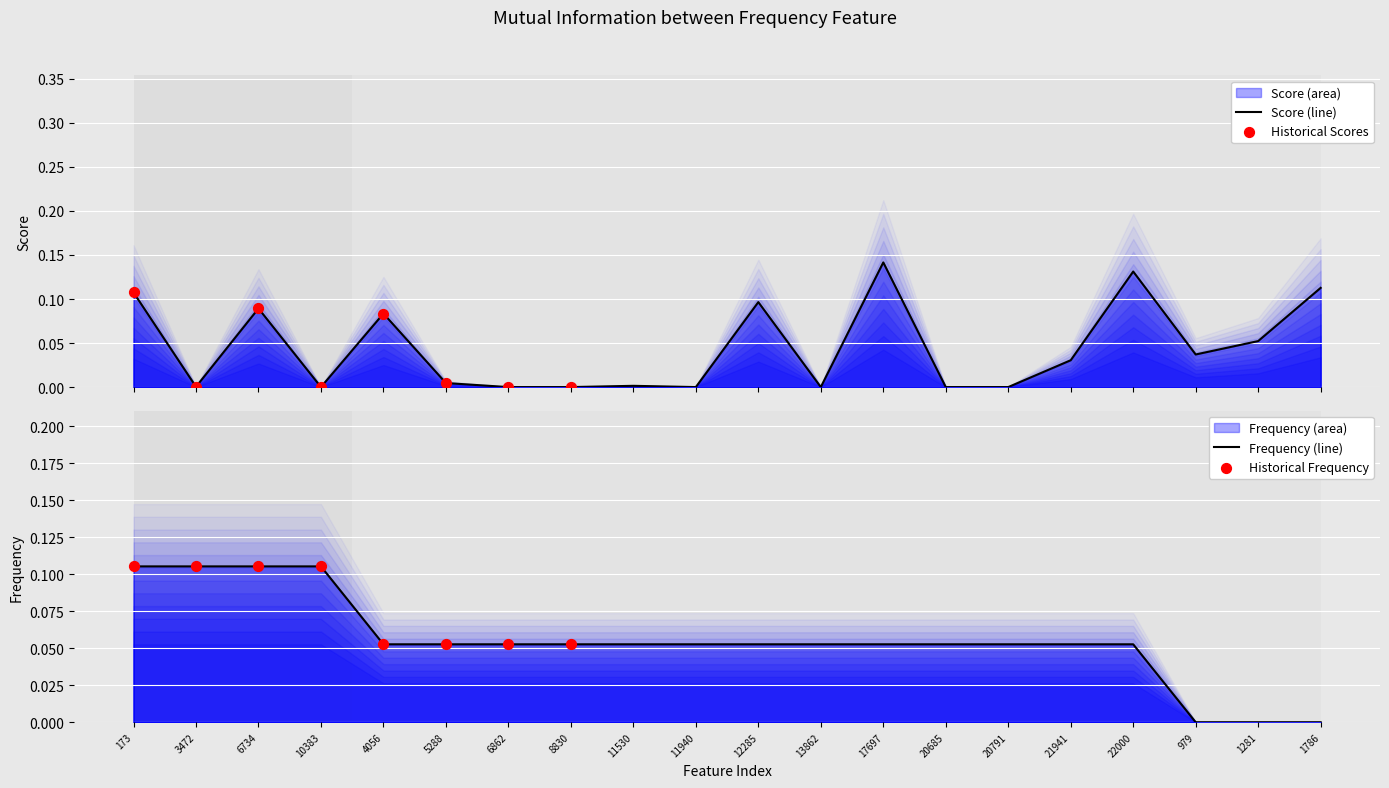

Which series has the largest total across all categories?

Frequency